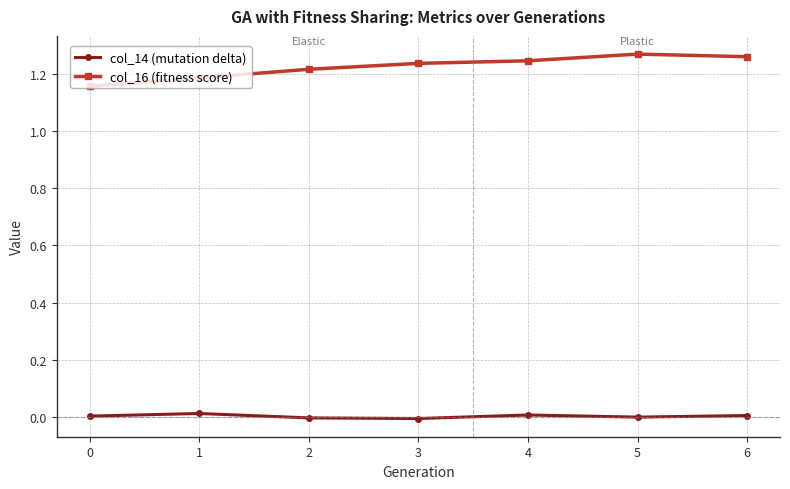

True or false: col_14 (mutation delta) and col_16 (fitness score) intersect in this chart.

False